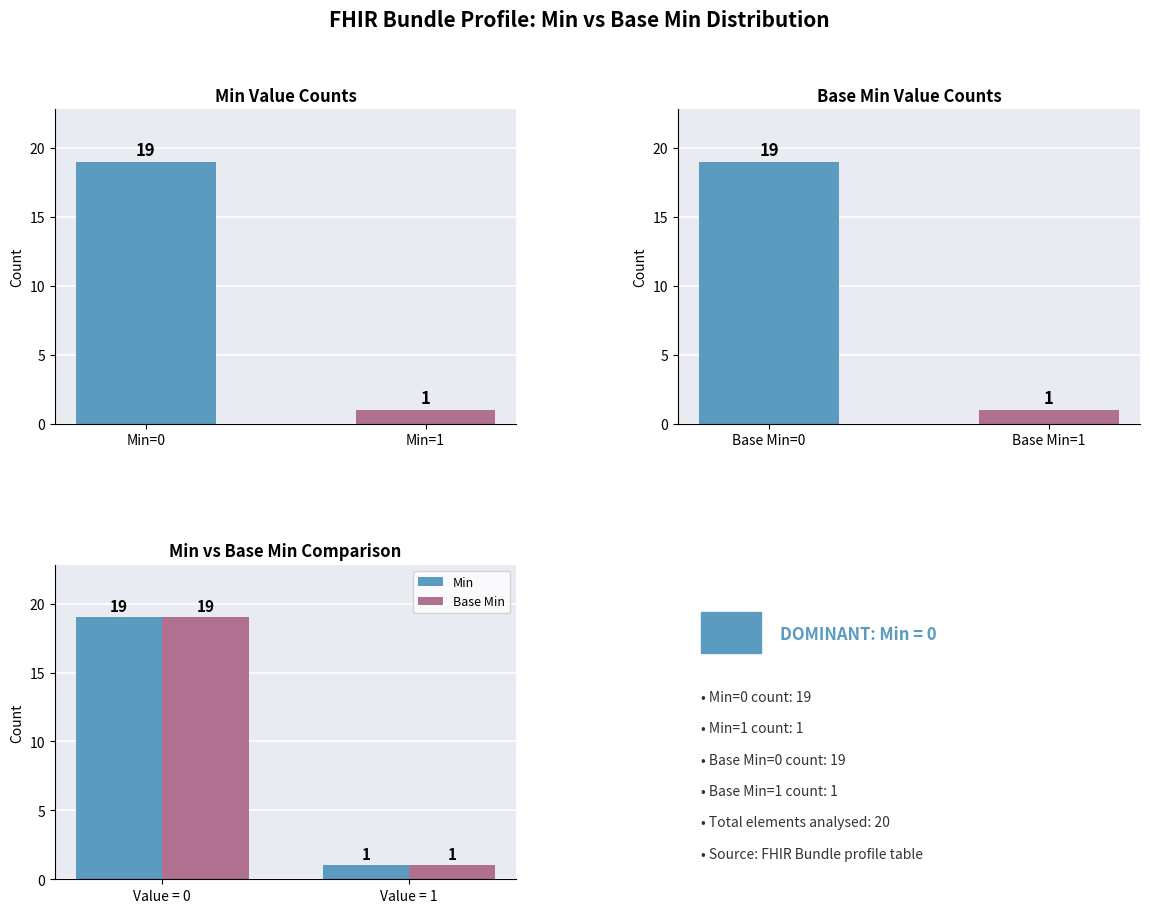

What is the value of the Base Min bar at the 2nd from the left?

1